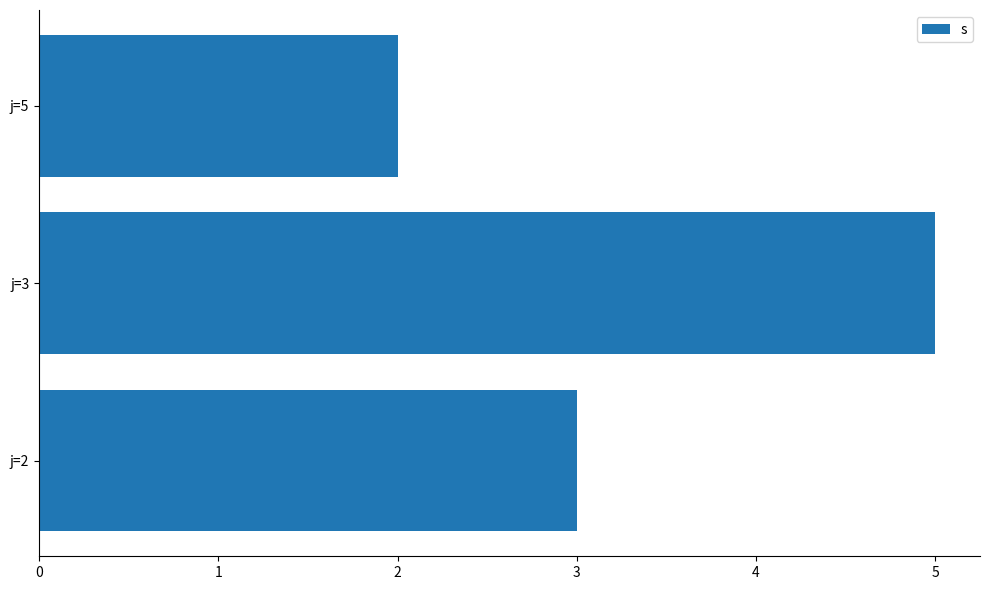

Rank the categories by value from lowest to highest.

j=5, j=2, j=3